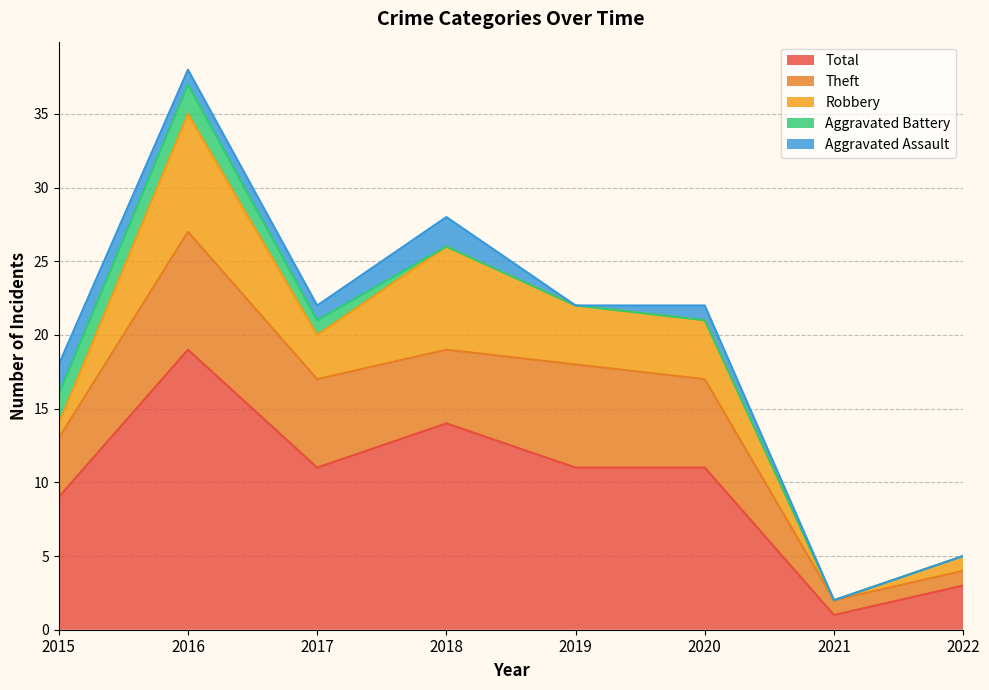

In Theft, how many points are higher than both neighbors (excluding endpoints)?

2